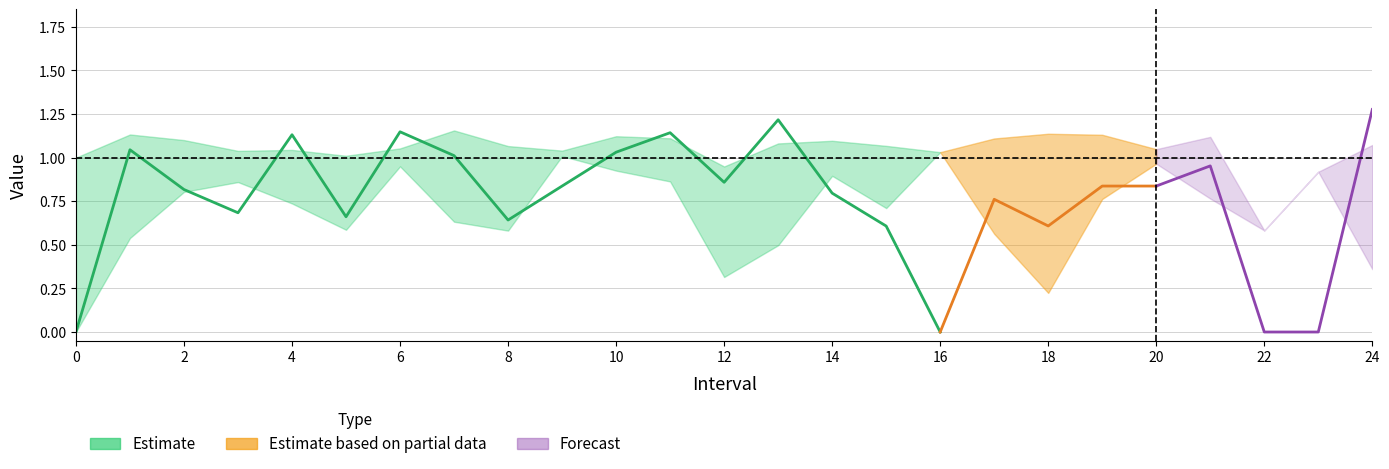

Read the Zmax value at 4.

1.0